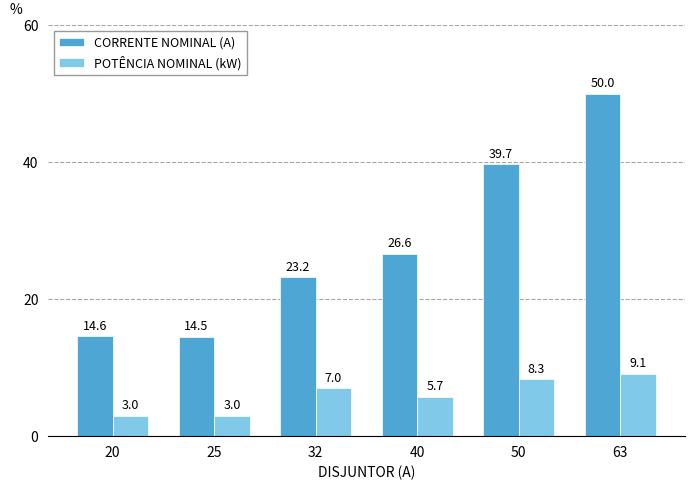

How many distinct data groups are displayed?

2